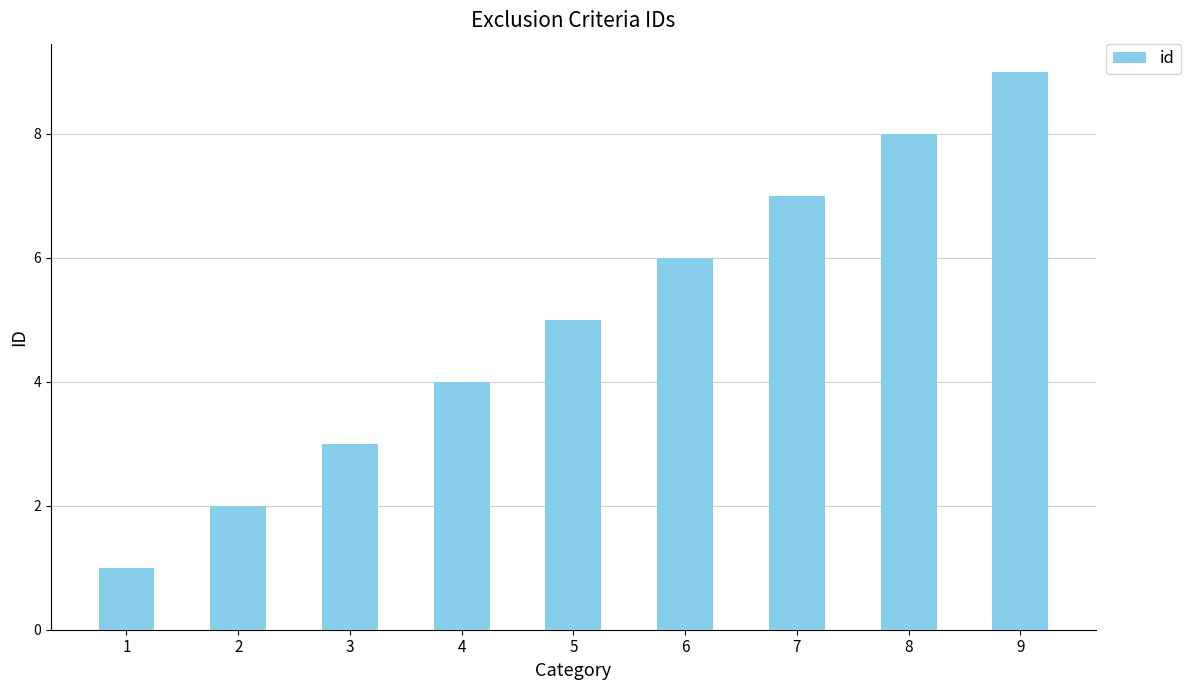

What value does the data have at 2?

2